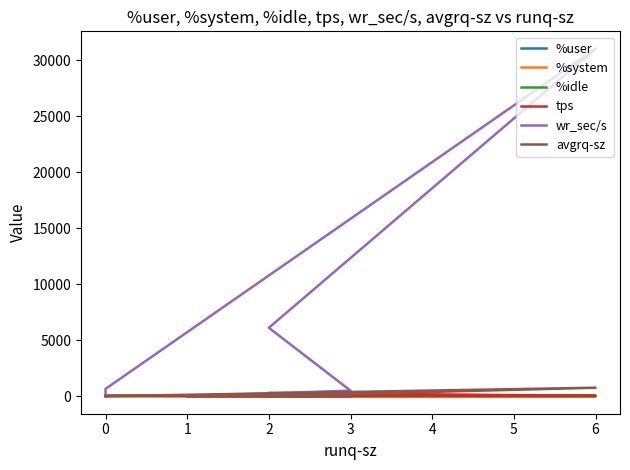

What is the minimum value for %system?

0.6